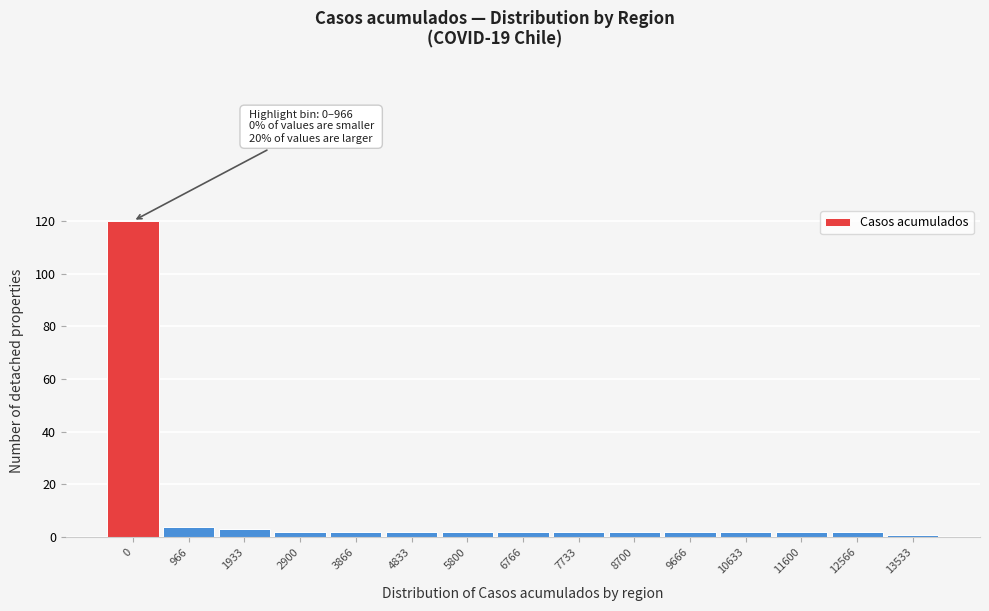

Reading left to right, list all the values displayed in this chart.

0=120	966=4	1933=3	2900=2	3866=2	4833=2	5800=2	6766=2	7733=2	8700=2	9666=2	10633=2	11600=2	12566=2	13533=1